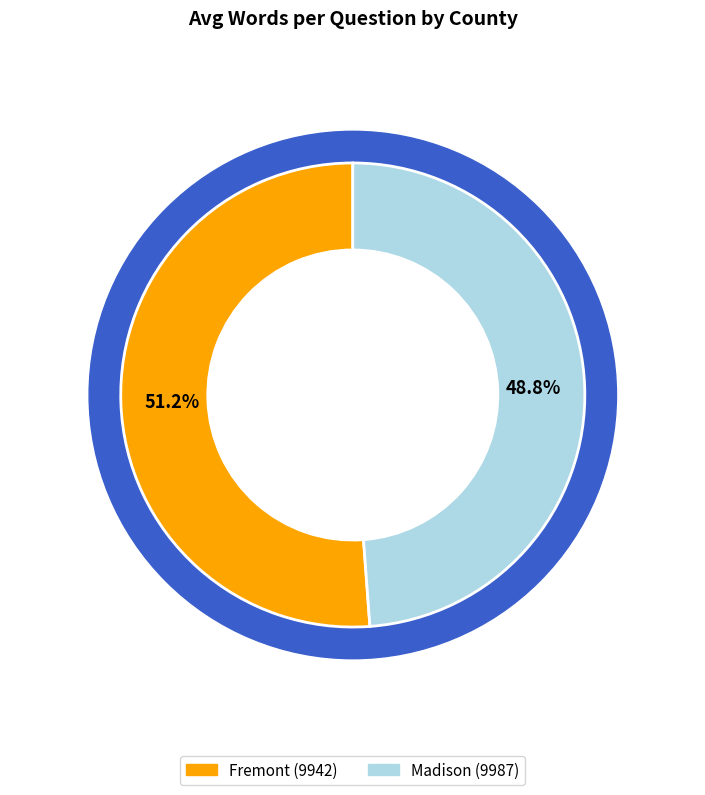

To the nearest percent, what percentage of the pie is Fremont (9942)?

51%